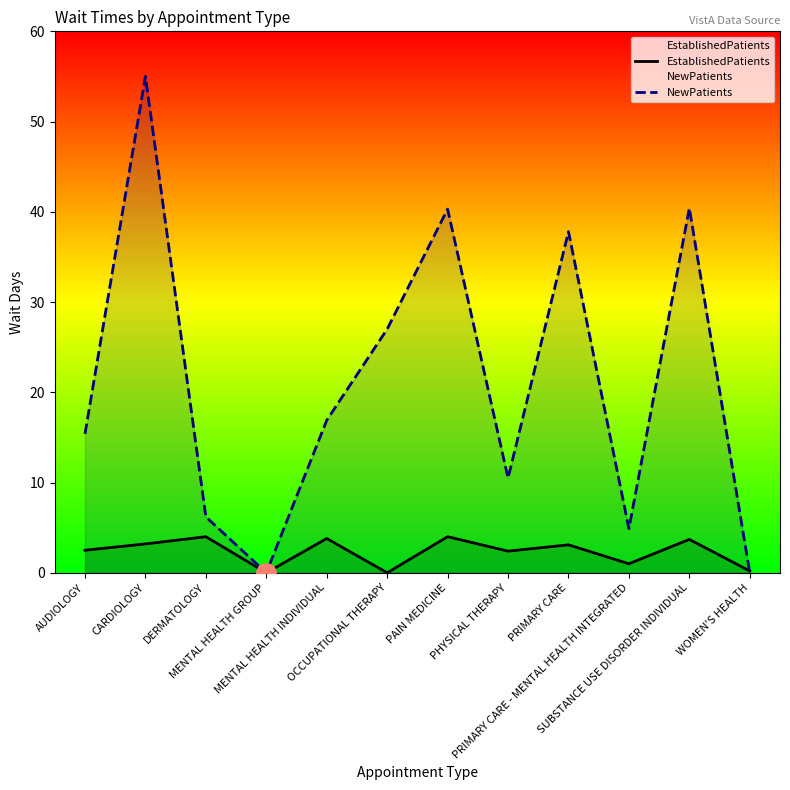

How many intersections are there between NewPatients and EstablishedPatients?

1